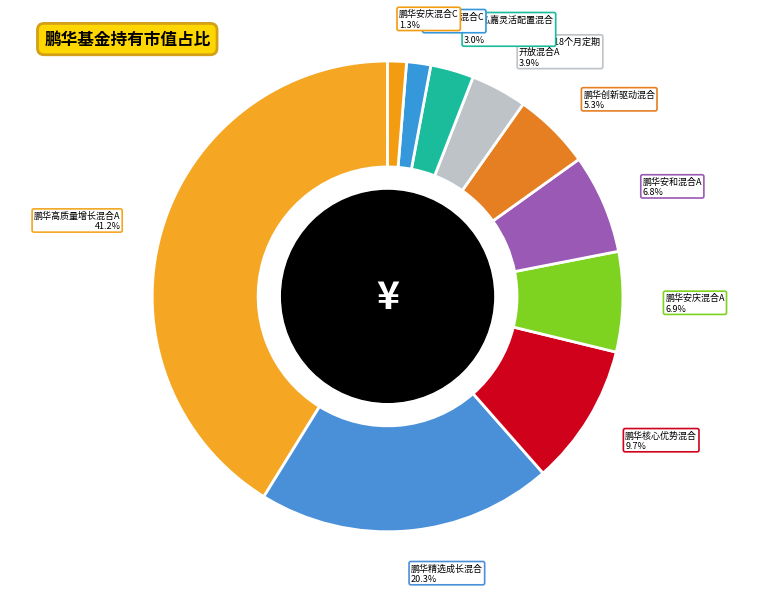

How many segments does this pie chart have?

10